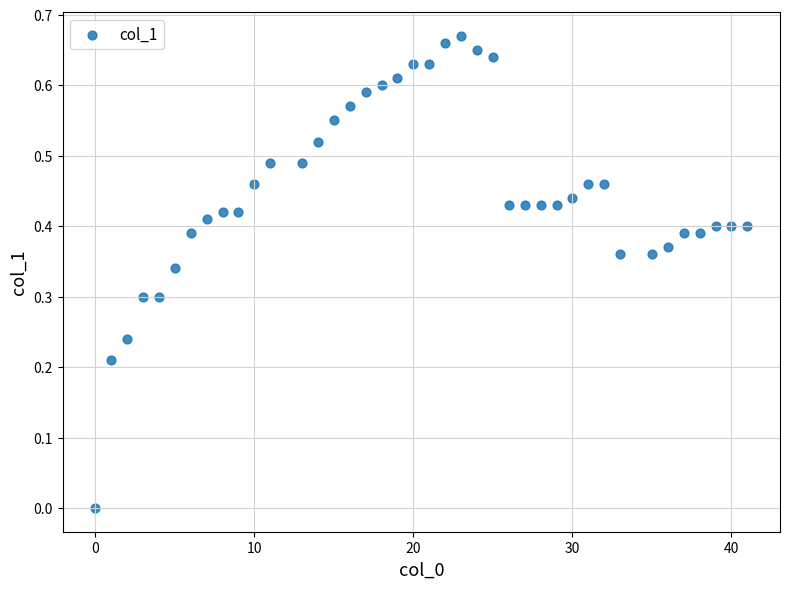

What is the range of X values (max minus min)?

41.0